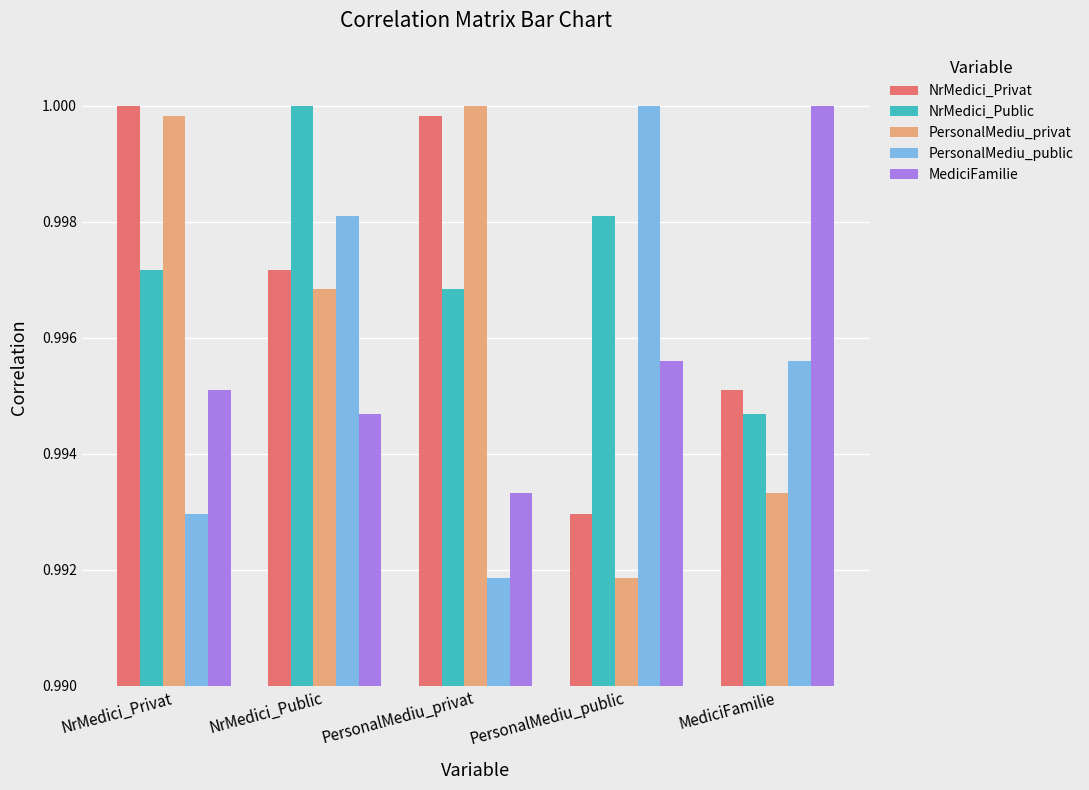

At which category is the sum across all series the highest?

NrMedici_Public